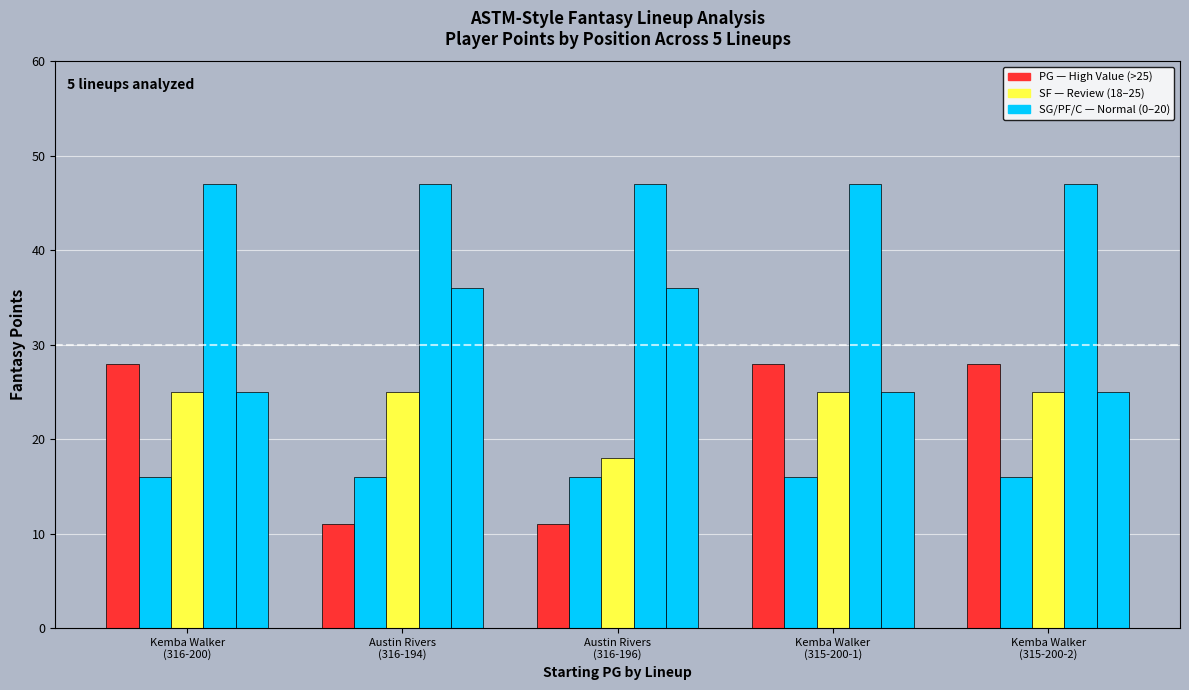

The value of SG at Austin Rivers
(316-196) is 9. True or false?

False